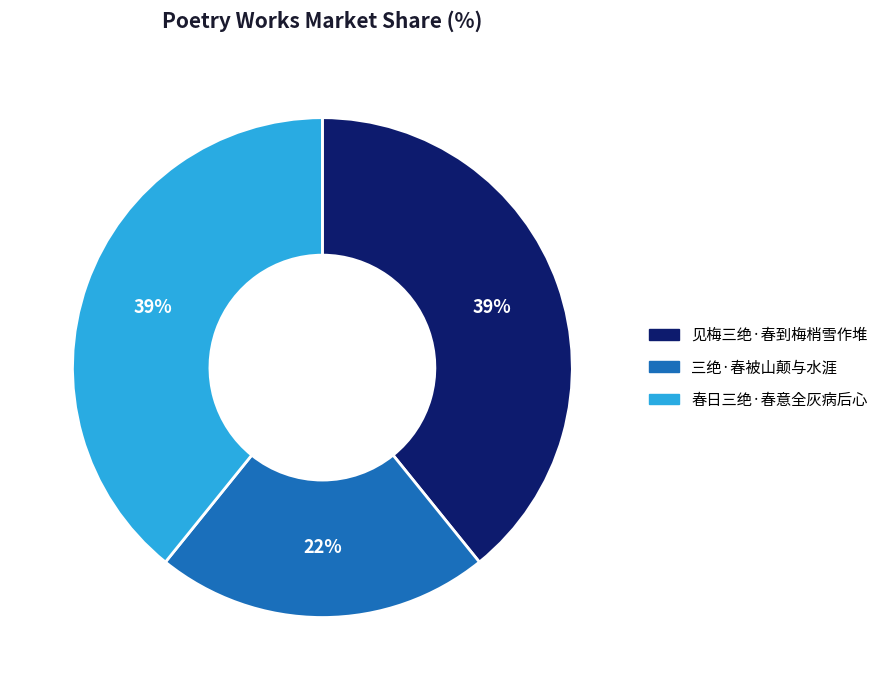

To the nearest percent, what portion does 见梅三绝·春到梅梢雪作堆 represent?

39%